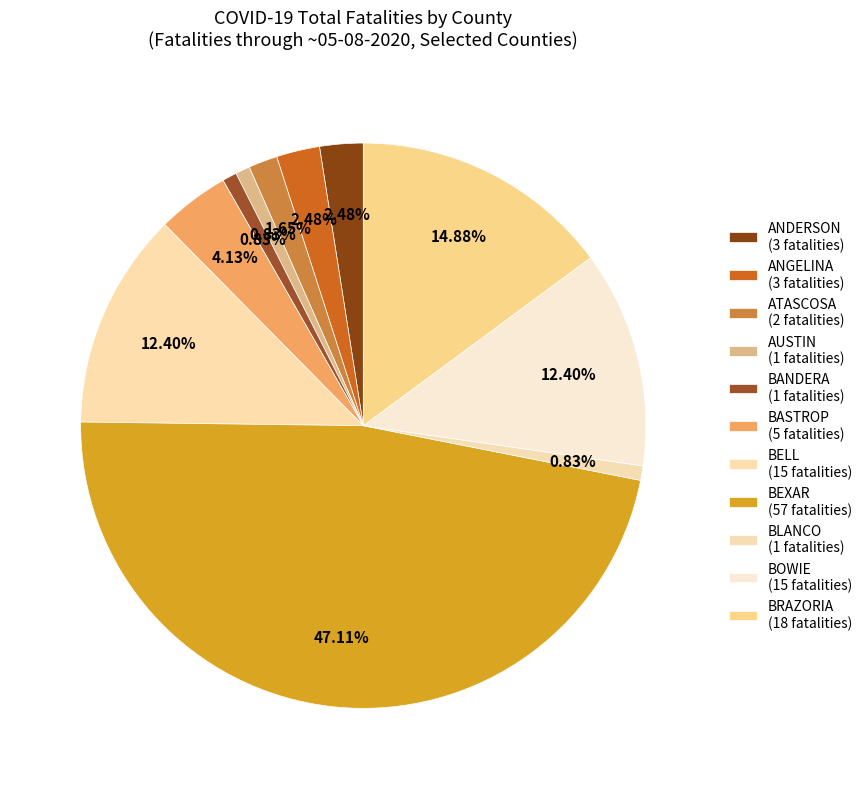

How many segments does this pie chart have?

11